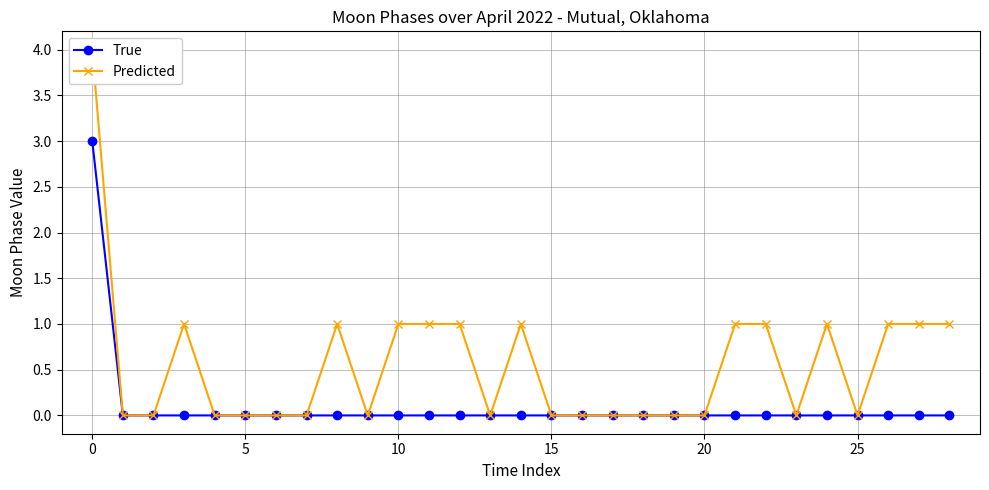

What is the maximum value for True?

3